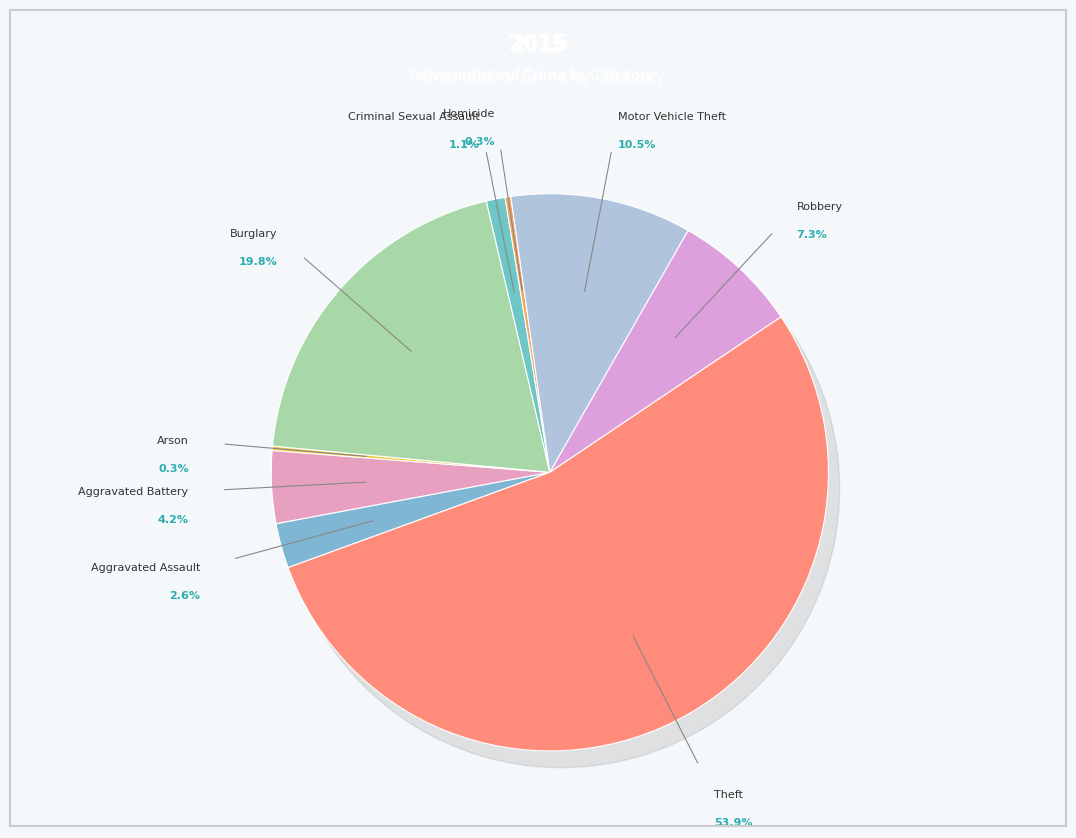

True or false: Motor Vehicle Theft accounts for 18% of the total.

False